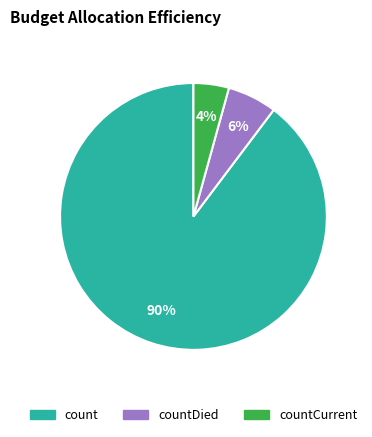

To the nearest percent, what is the average slice percentage?

33%